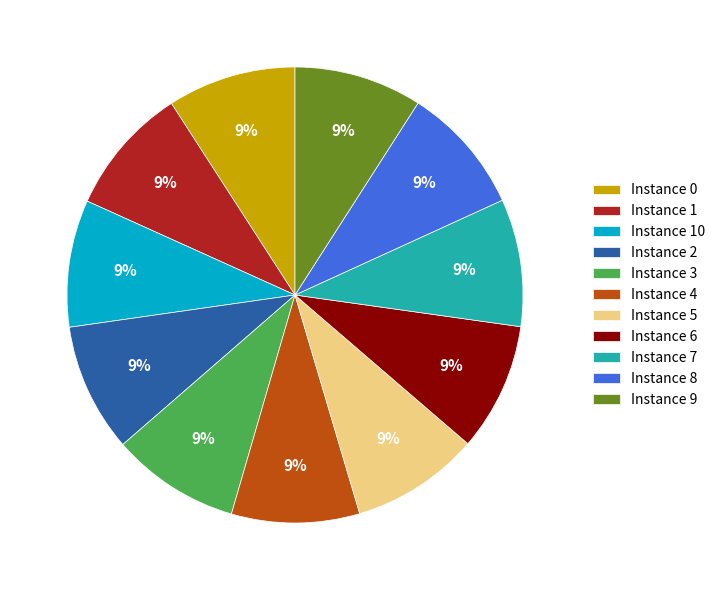

To the nearest percent, what percentage of the pie is Instance 8?

9%